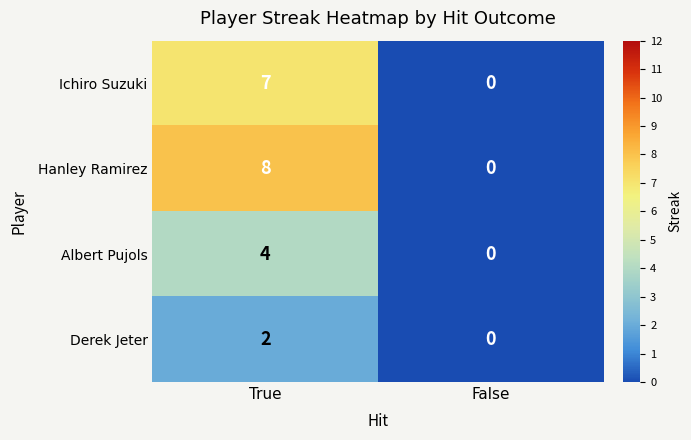

What is the spread (max minus min) of values at True?

6